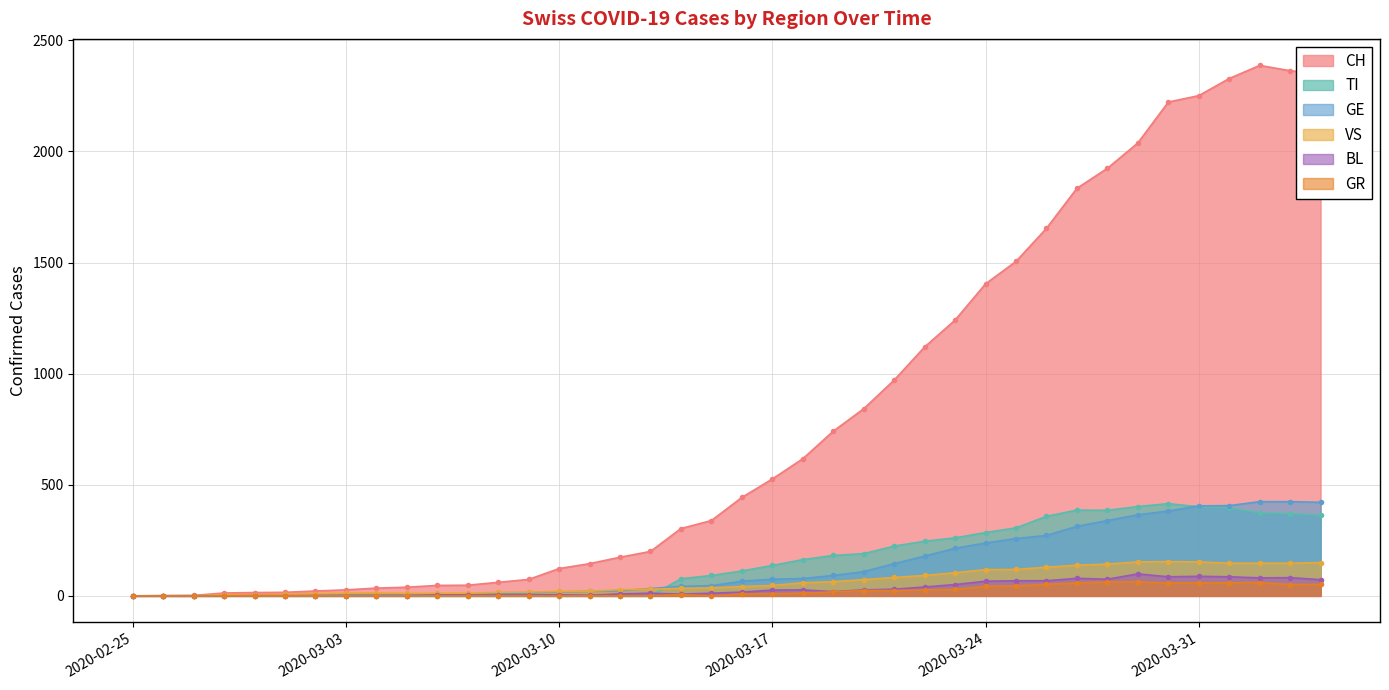

Rank the series by their maximum value, from highest to lowest.

CH, GE, TI, VS, BL, GR